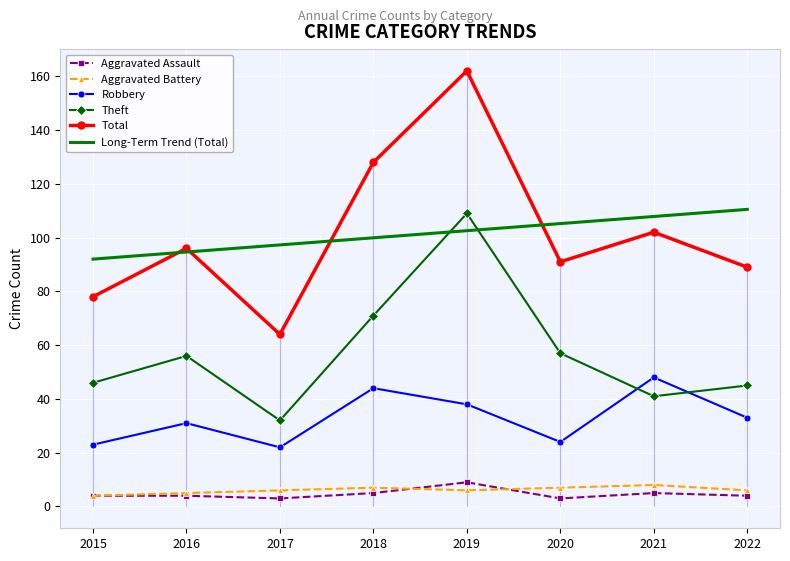

Reading left to right, what are all the values shown in this chart?

Aggravated Assault: 2015=4.0	2016=4.0	2017=3.0	2018=5.0	2019=9.0	2020=3.0	2021=5.0	2022=4.0
Aggravated Battery: 2015=4.0	2016=5.0	2017=6.0	2018=7.0	2019=6.0	2020=7.0	2021=8.0	2022=6.0
Robbery: 2015=23.0	2016=31.0	2017=22.0	2018=44.0	2019=38.0	2020=24.0	2021=48.0	2022=33.0
Theft: 2015=46.0	2016=56.0	2017=32.0	2018=71.0	2019=109.0	2020=57.0	2021=41.0	2022=45.0
Total: 2015=78.0	2016=96.0	2017=64.0	2018=128.0	2019=162.0	2020=91.0	2021=102.0	2022=89.0
Long-Term Trend (Total): 2015=92.0	2016=94.6	2017=97.3	2018=99.9	2019=102.6	2020=105.2	2021=107.9	2022=110.5